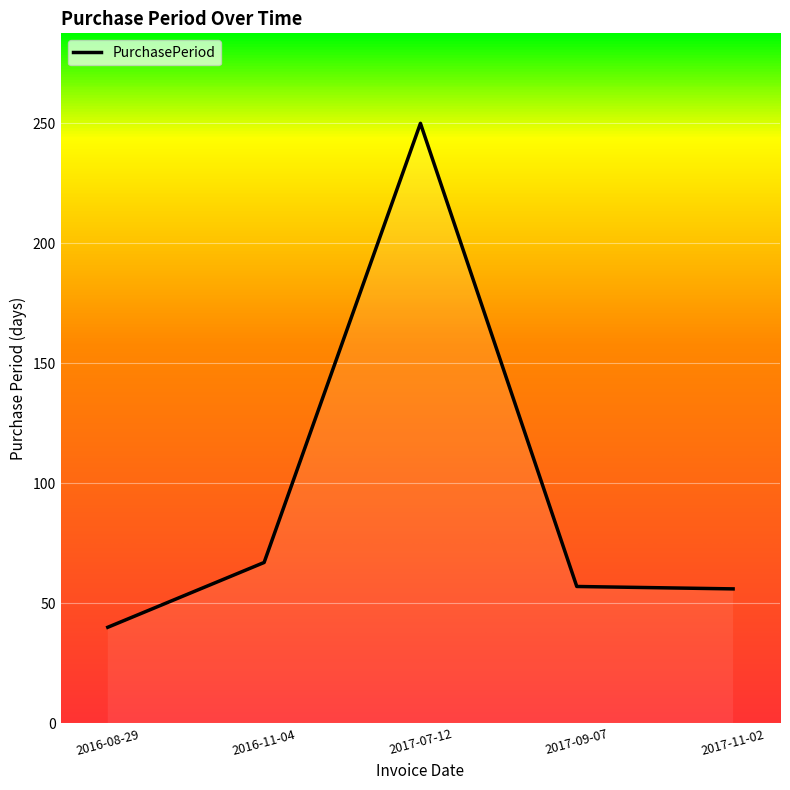

What is the greatest value displayed?

250